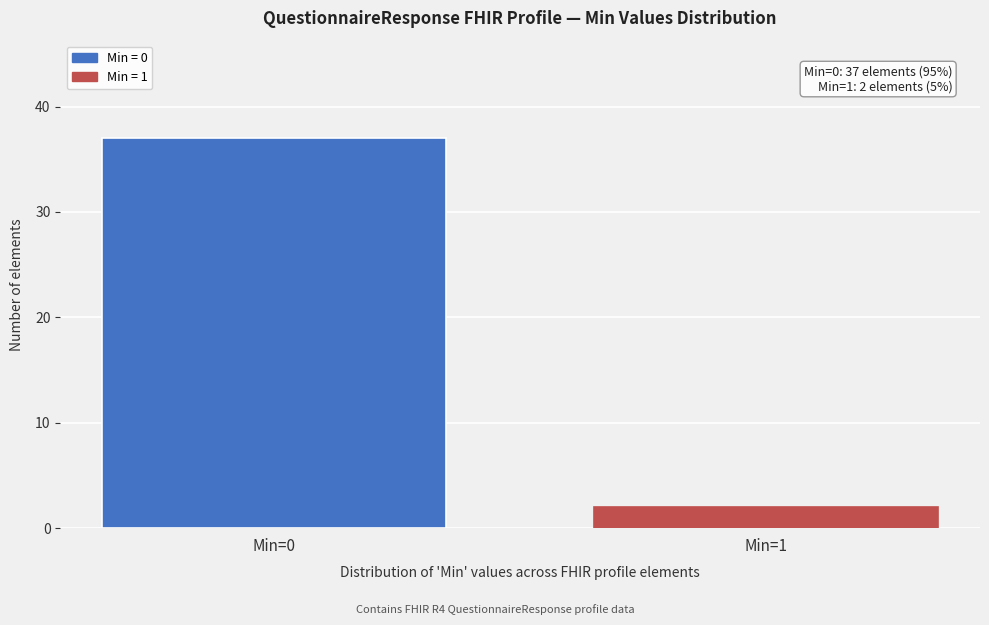

Reading left to right, what are all the values shown in this chart?

Min=0=37	Min=1=2